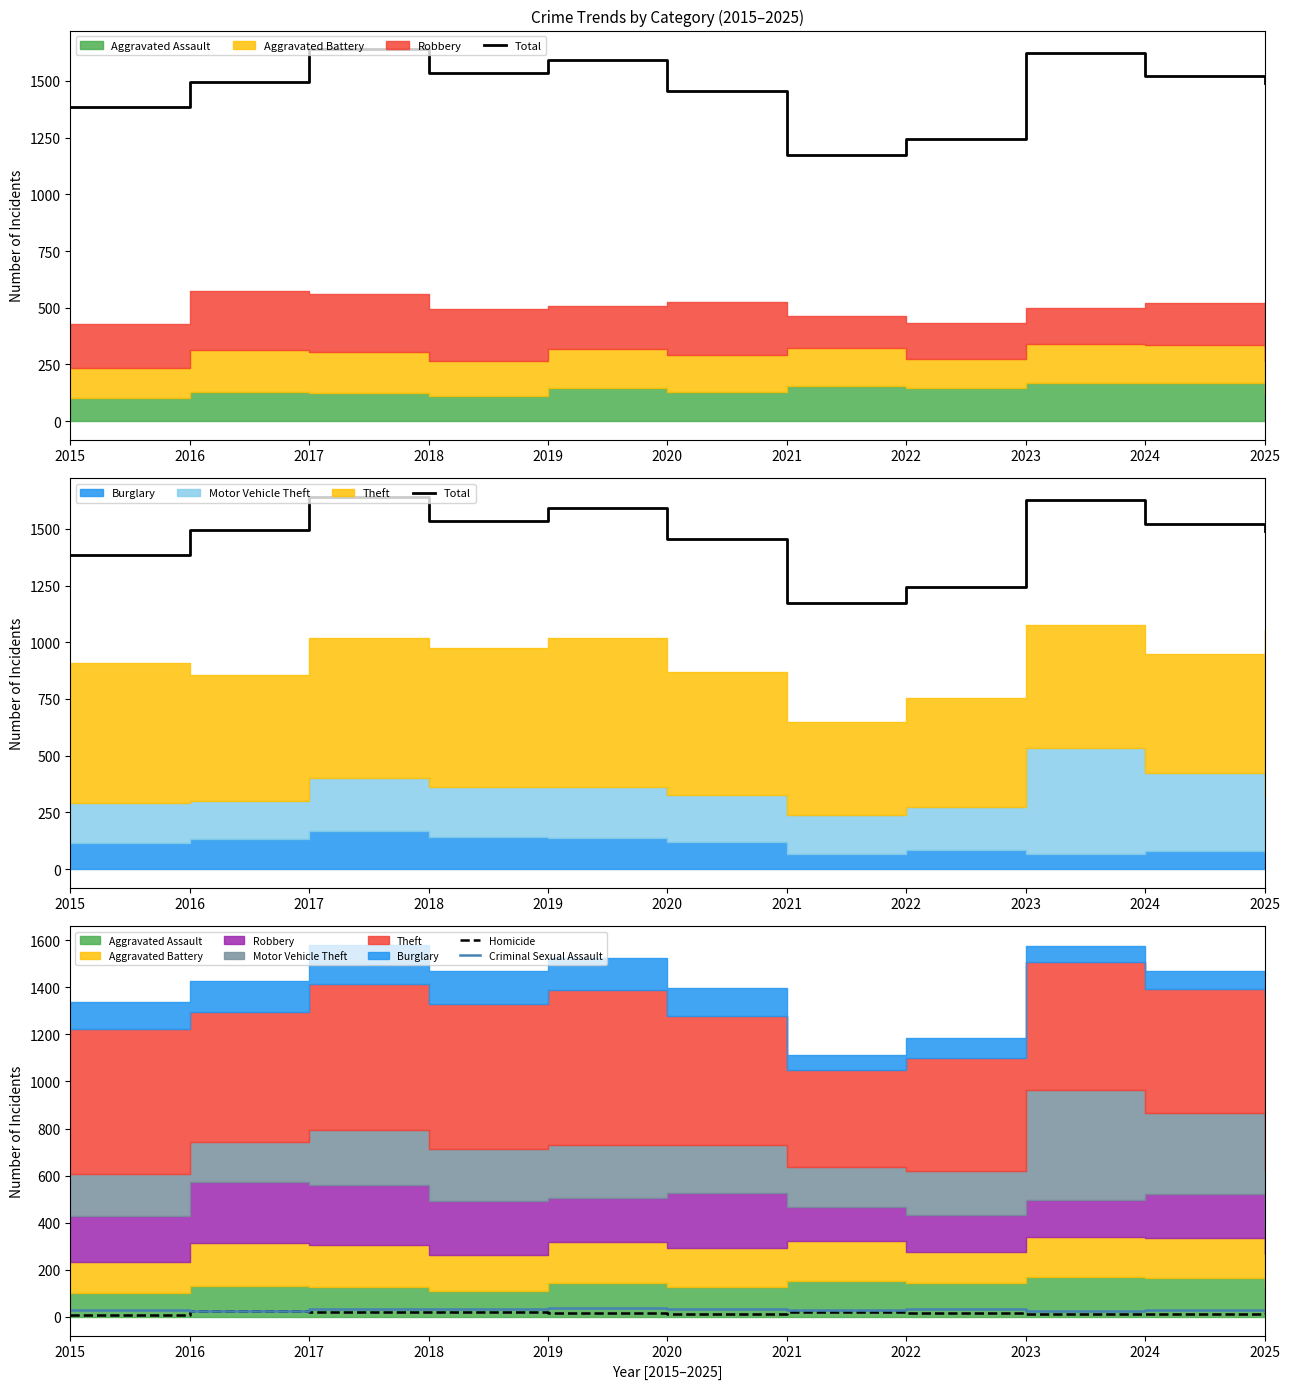

True or false: Homicide and Total intersect in this chart.

False